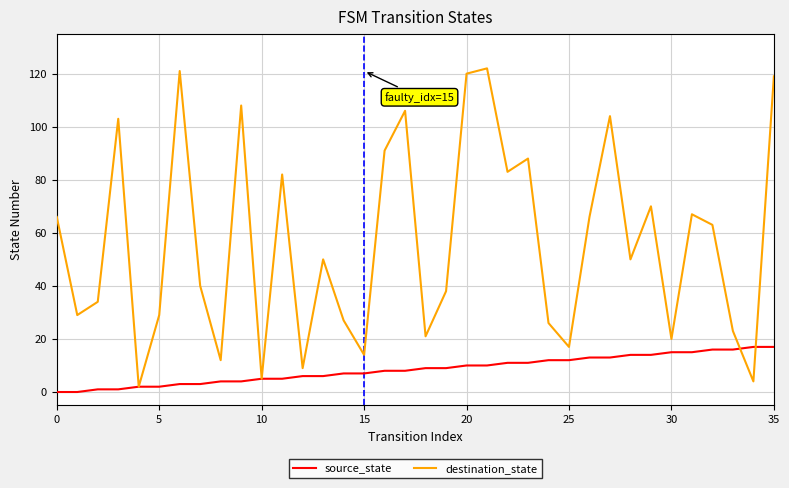

Which series has the largest total across all categories?

destination_state